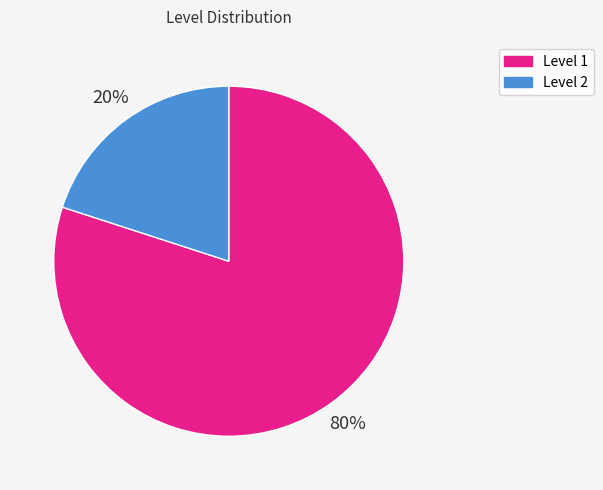

Does any single category account for the majority?

Yes